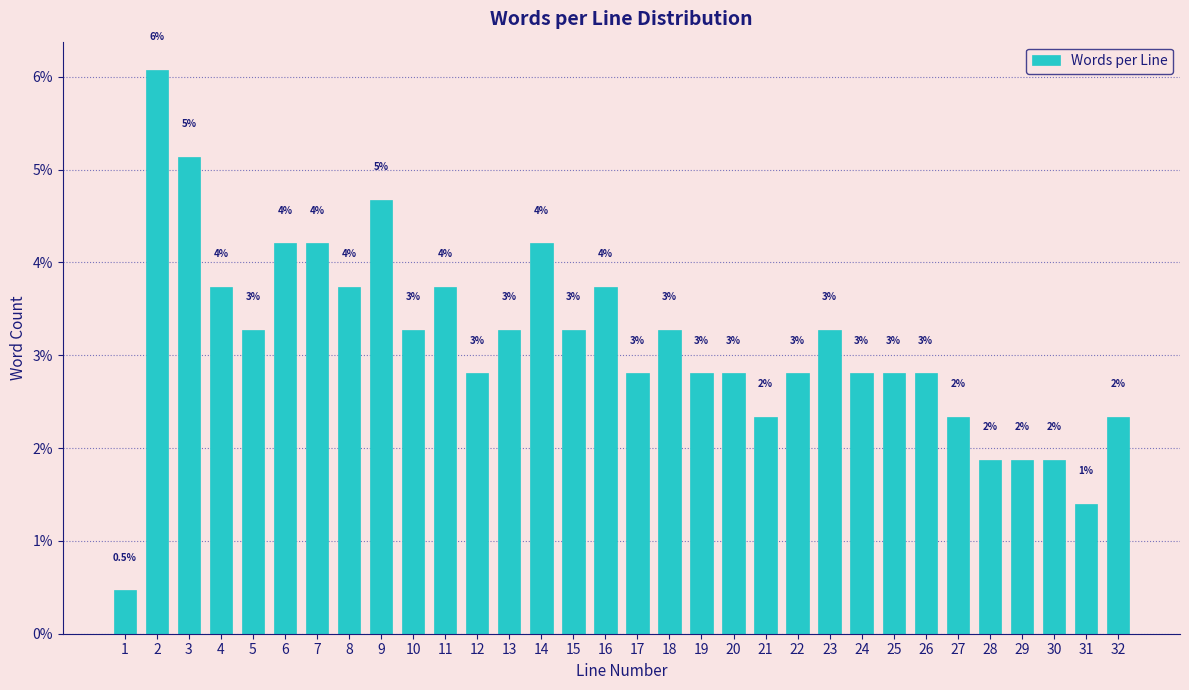

How many bars are there in total?

32